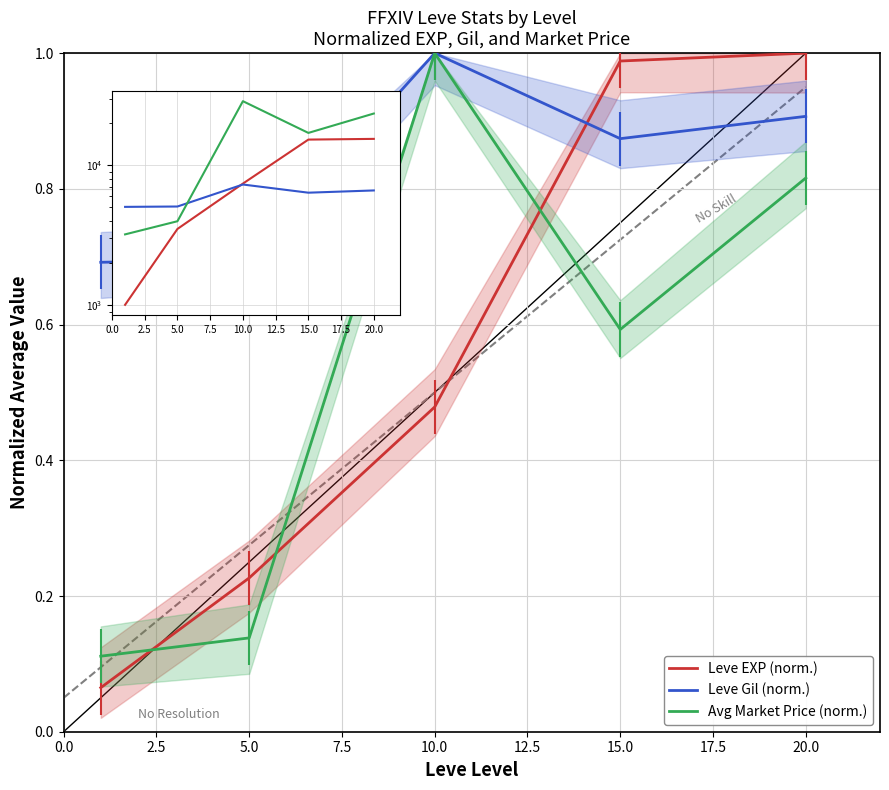

True or false: Leve EXP has a value of 9703.3 at 20.0.

False